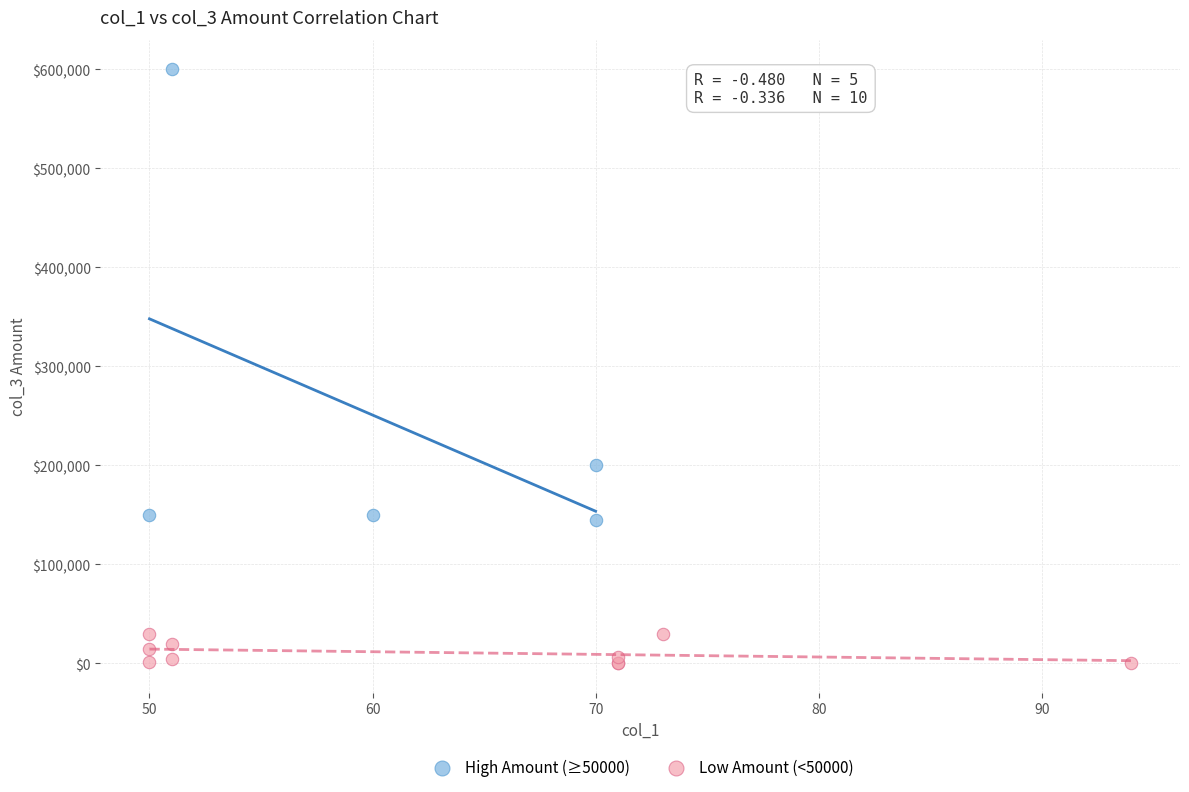

Which series has the widest spread of Y values?

High Amount (≥50000)